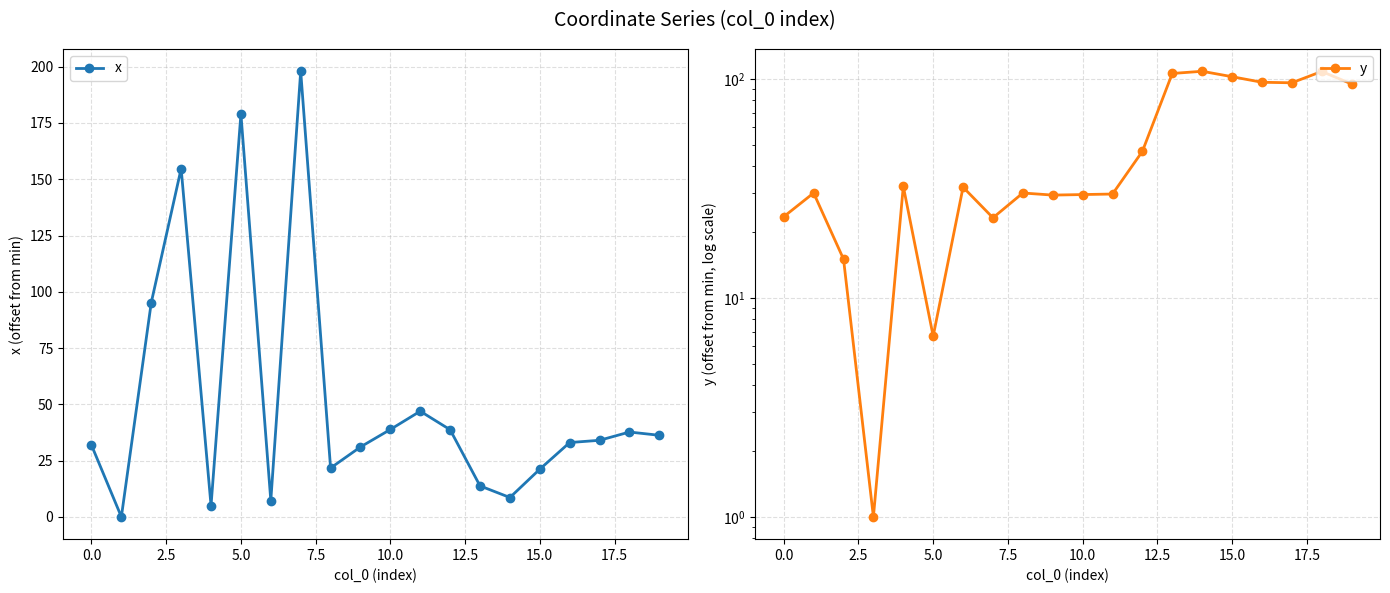

True or false: y has more than 2 interior local peaks.

True